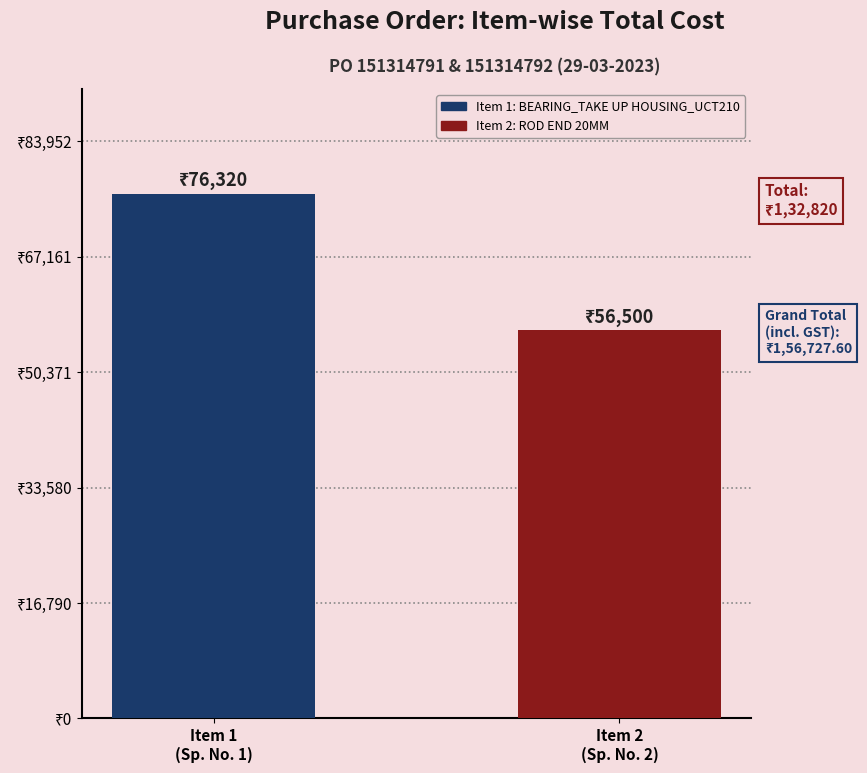

Are the bars horizontal?

No